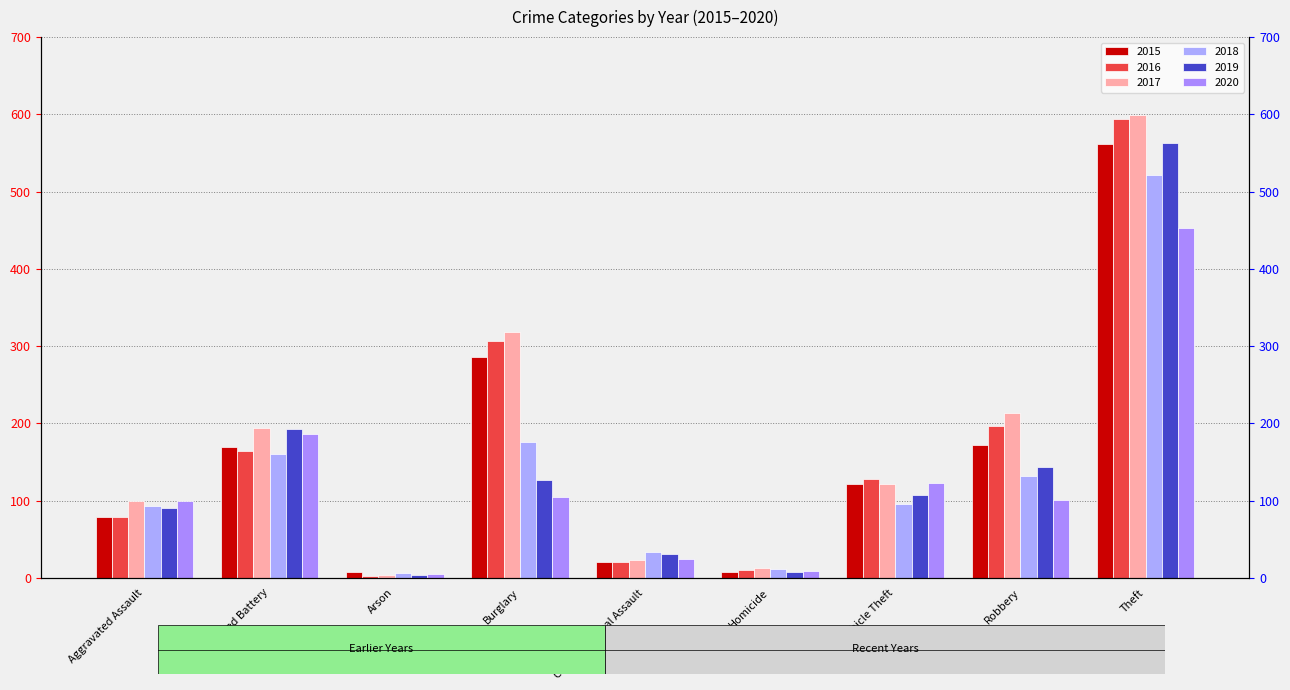

What is the average value of the 2017 series?

176